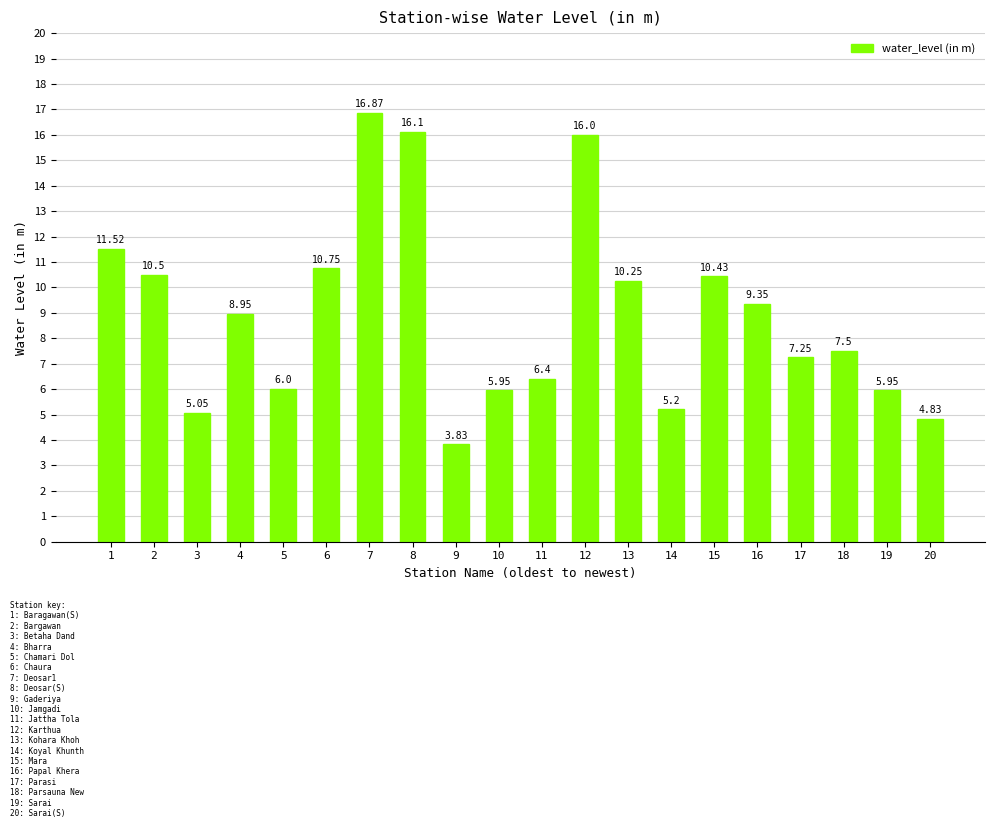

How many data points are less than 8?

10